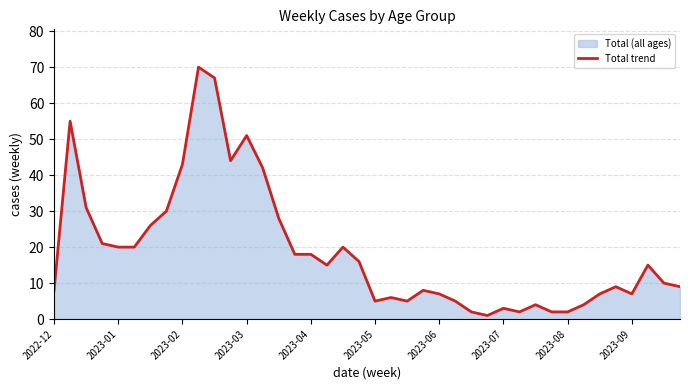

How many points are lower than both their immediate neighbors (excluding endpoints)?

7